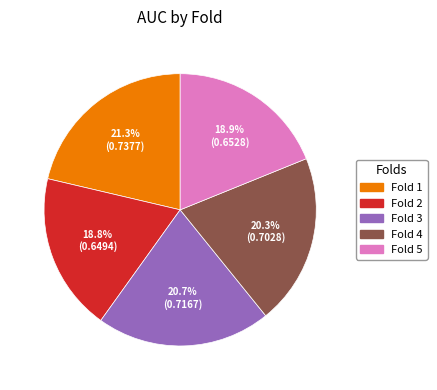

Is there any slice that represents more than half of the pie?

No